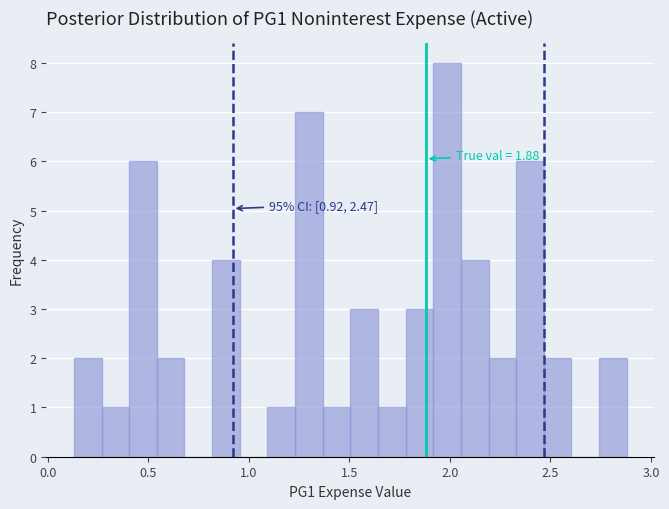

Around what value on the x-axis is the tallest bar? Give the approximate position of its centre, as read against the axis.

2.00